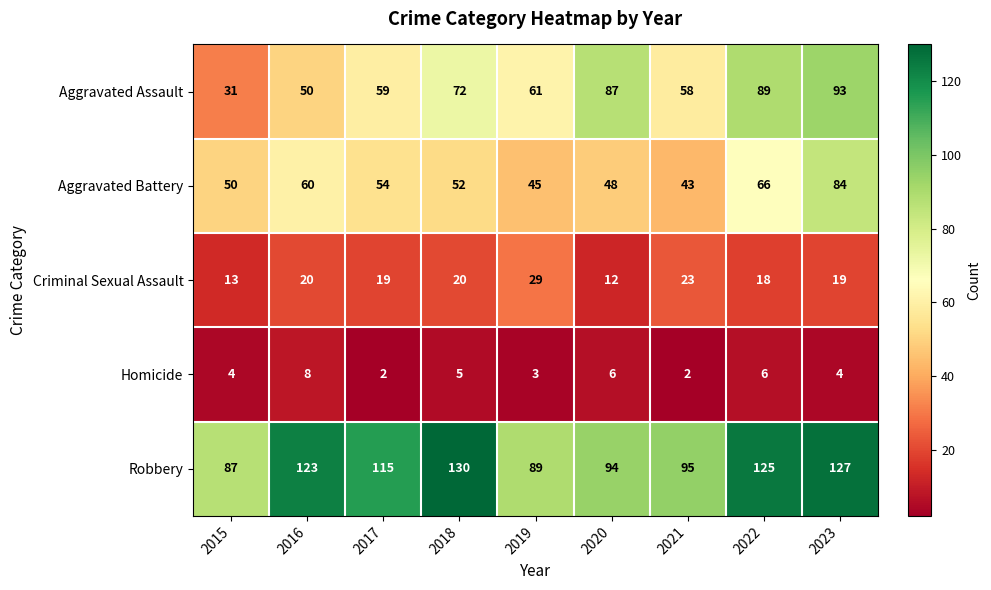

The value of Homicide at 2023 is 2. True or false?

False